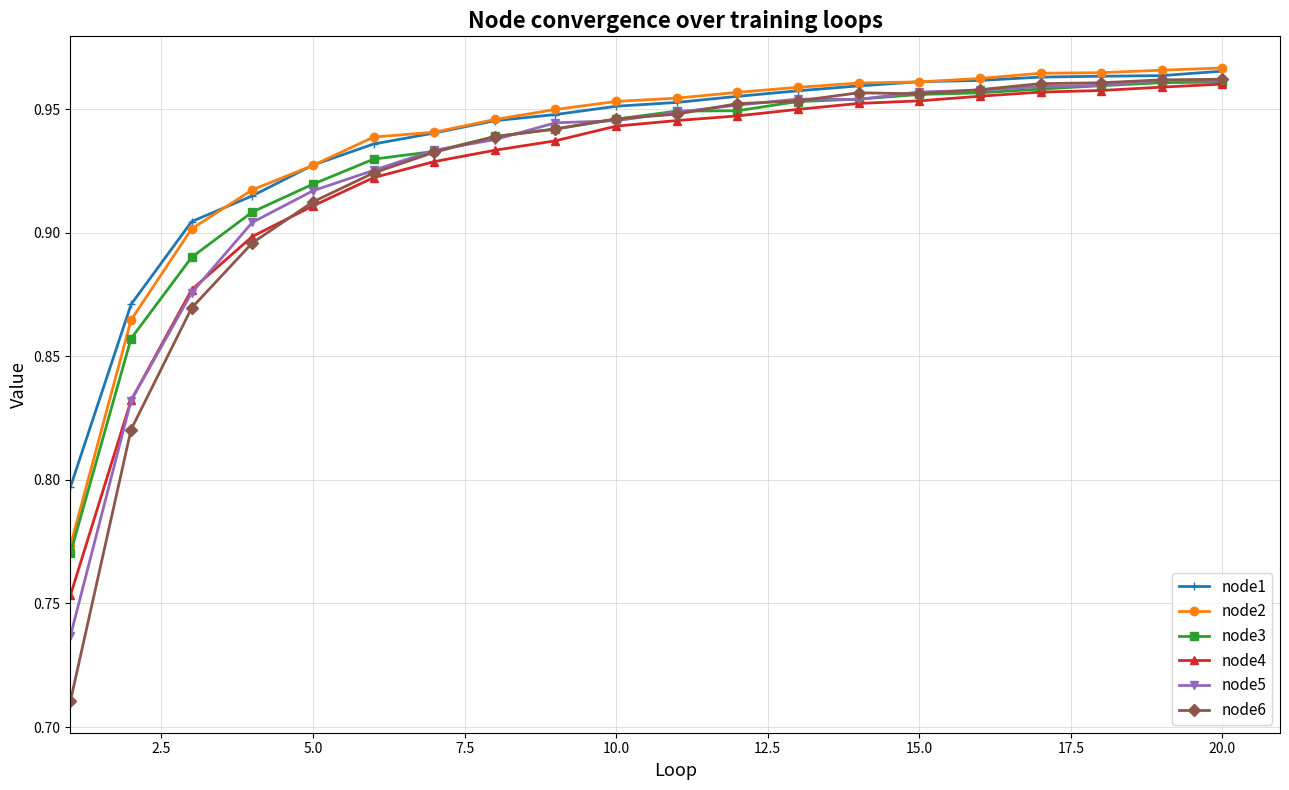

What is the difference between the maximum and minimum values in the node1 series?

0.2